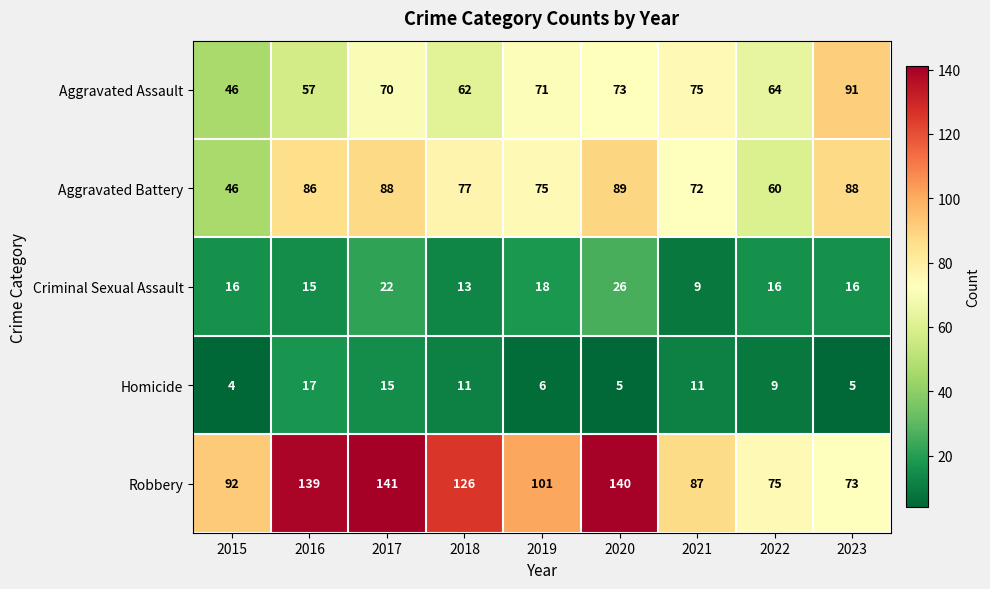

List the series in order of their peak value, lowest first.

Homicide, Criminal Sexual Assault, Aggravated Battery, Aggravated Assault, Robbery